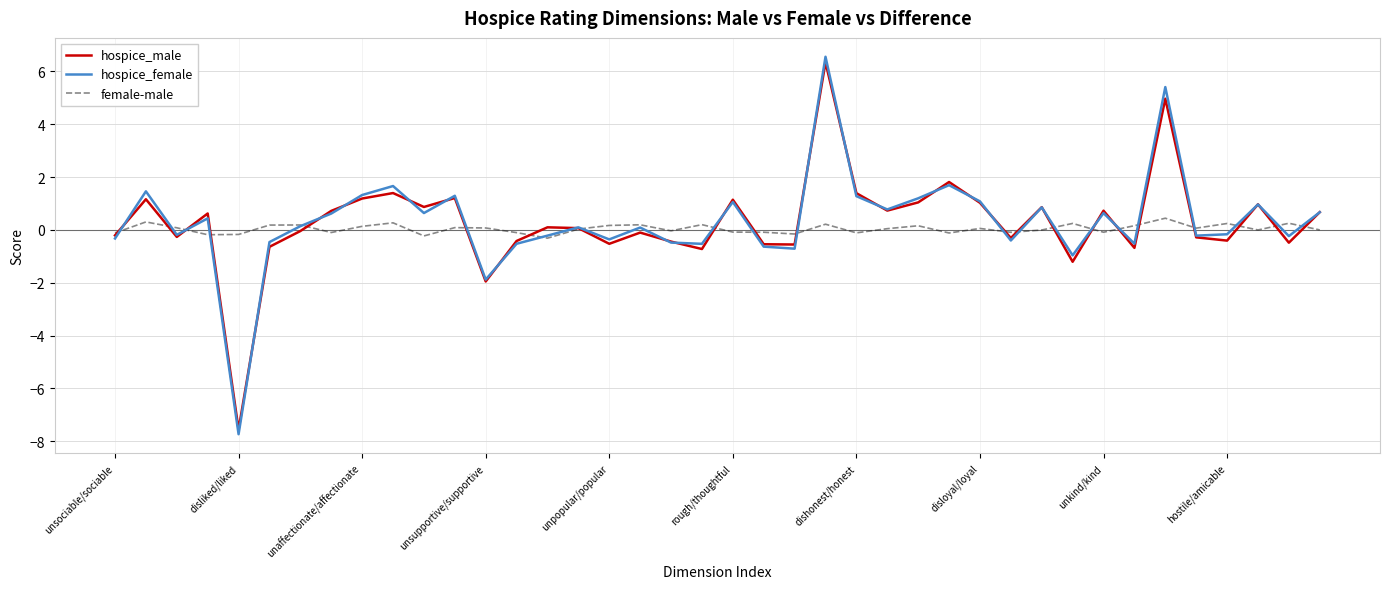

What is the minimum value for hospice_male?

-7.6